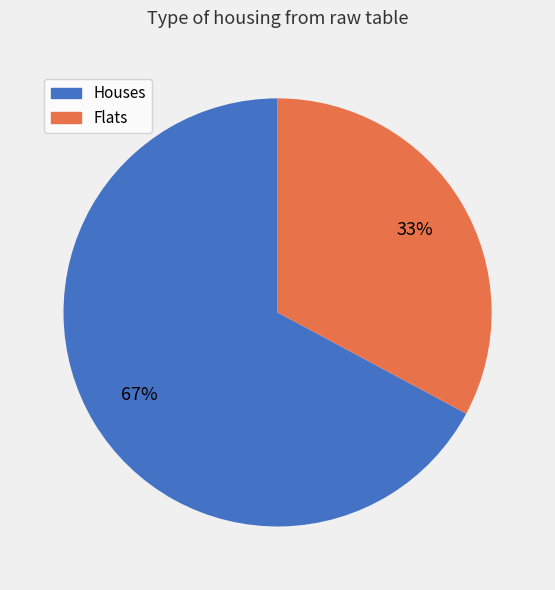

How many slices are in this pie chart?

2